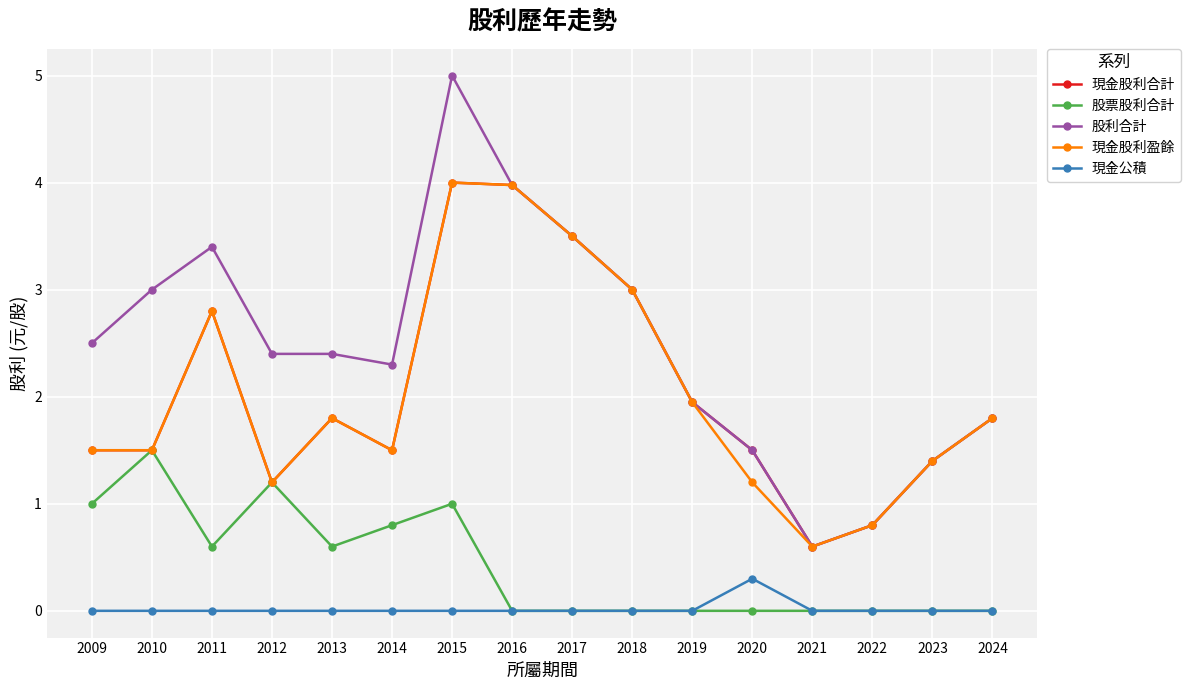

What are all the series names shown in the legend?

現金股利合計, 股票股利合計, 股利合計, 現金股利盈餘, 現金公積